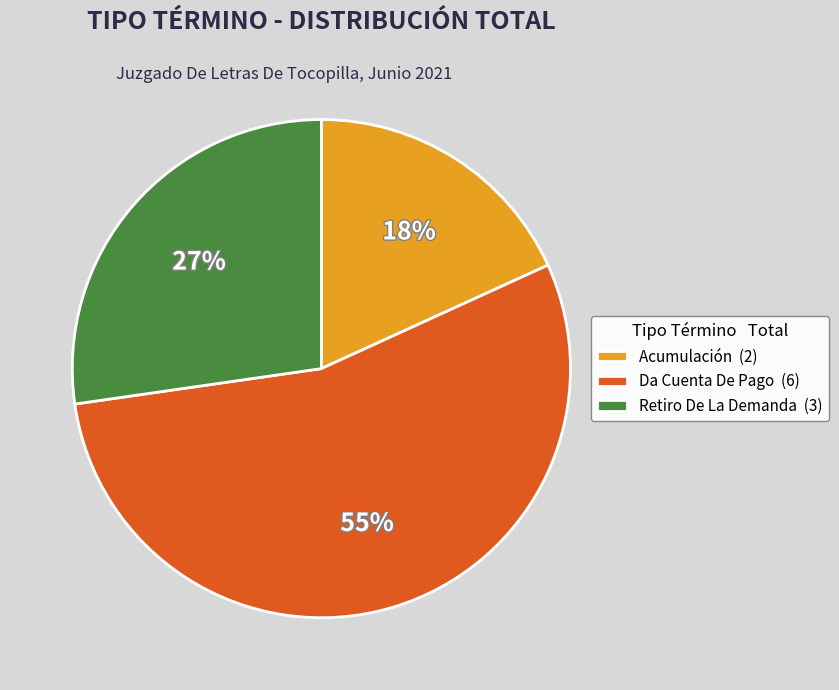

The Acumulación slice represents 18% of the pie. True or false?

True